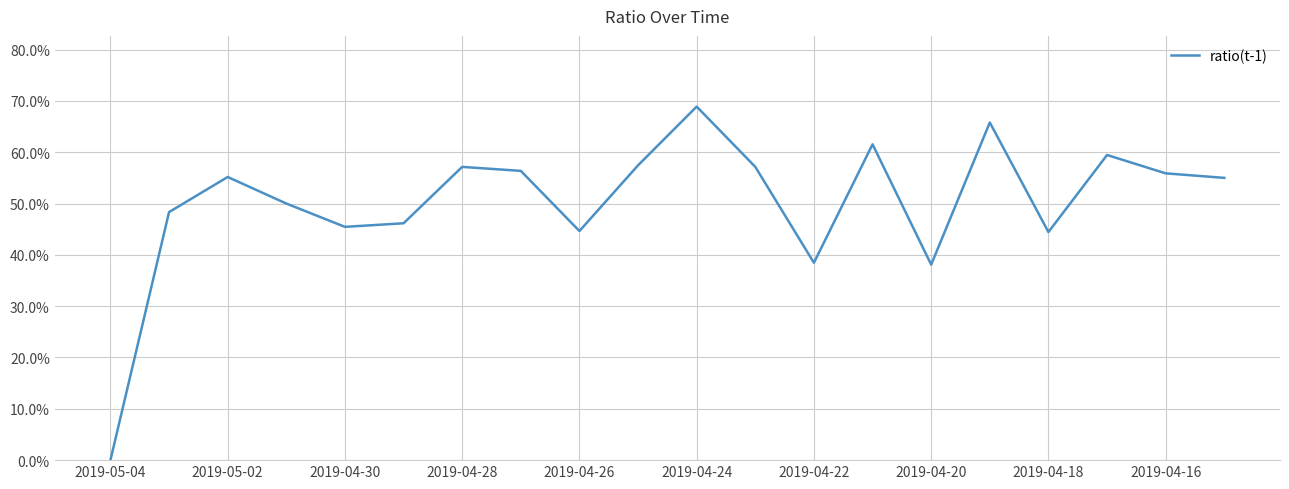

Which label corresponds to the smallest value in the chart?

2019-05-04